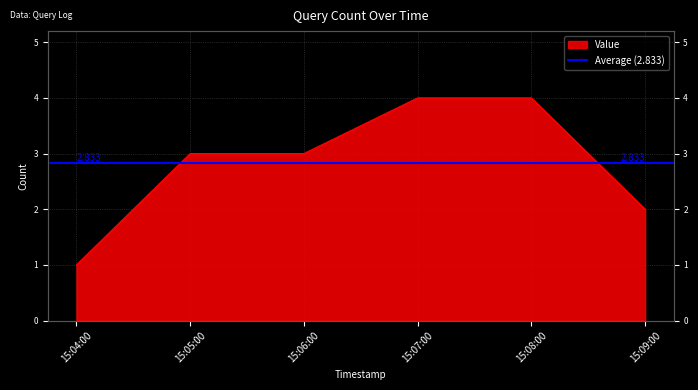

True or false: there are more than 2 points higher than both neighbors.

False